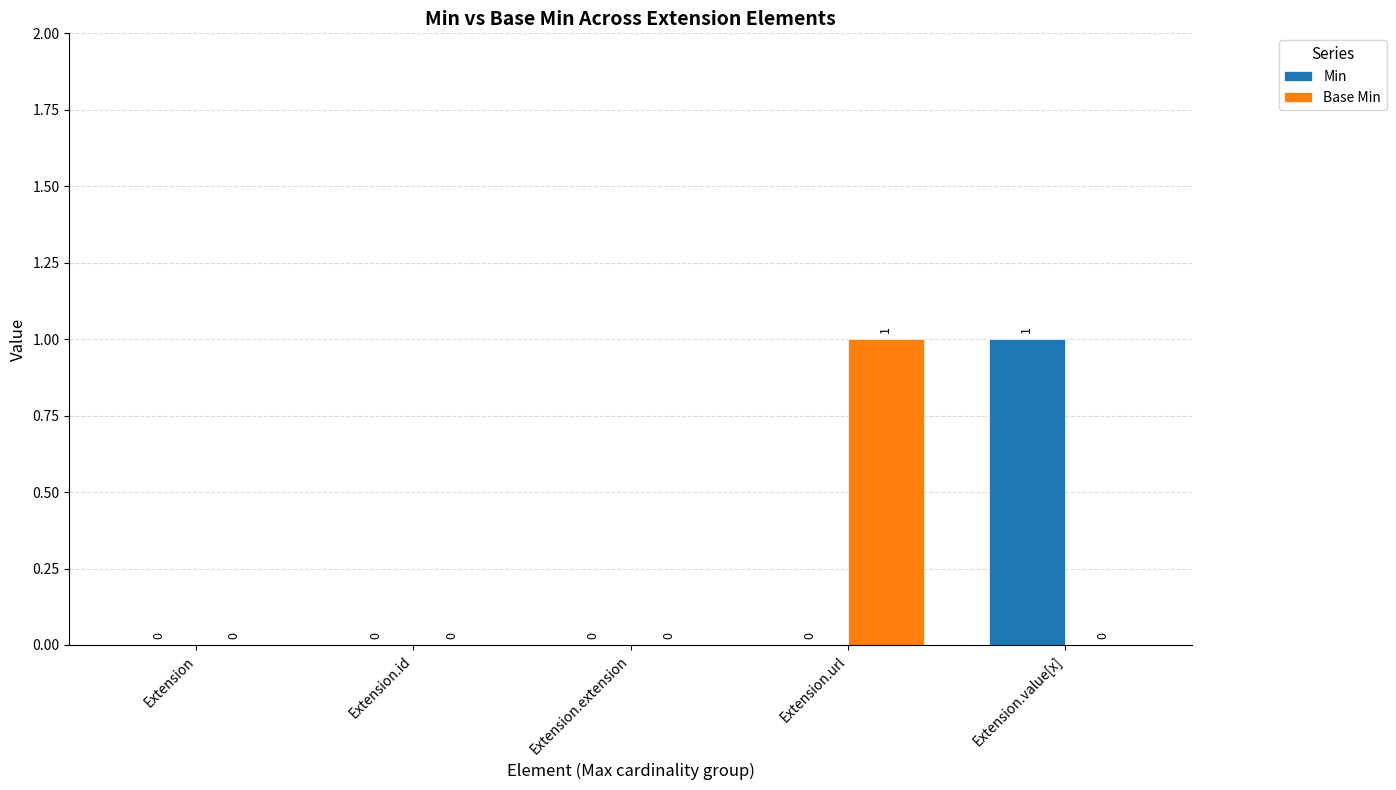

What are all the series names shown in the legend?

Min, Base Min